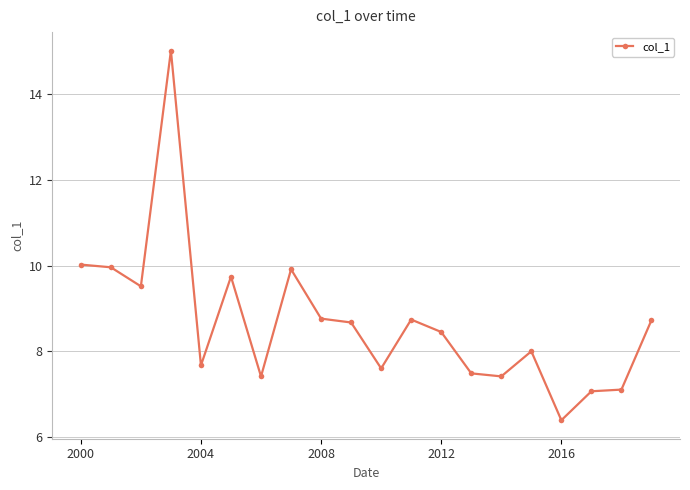

What is the value of the 18th point from the left?

7.1